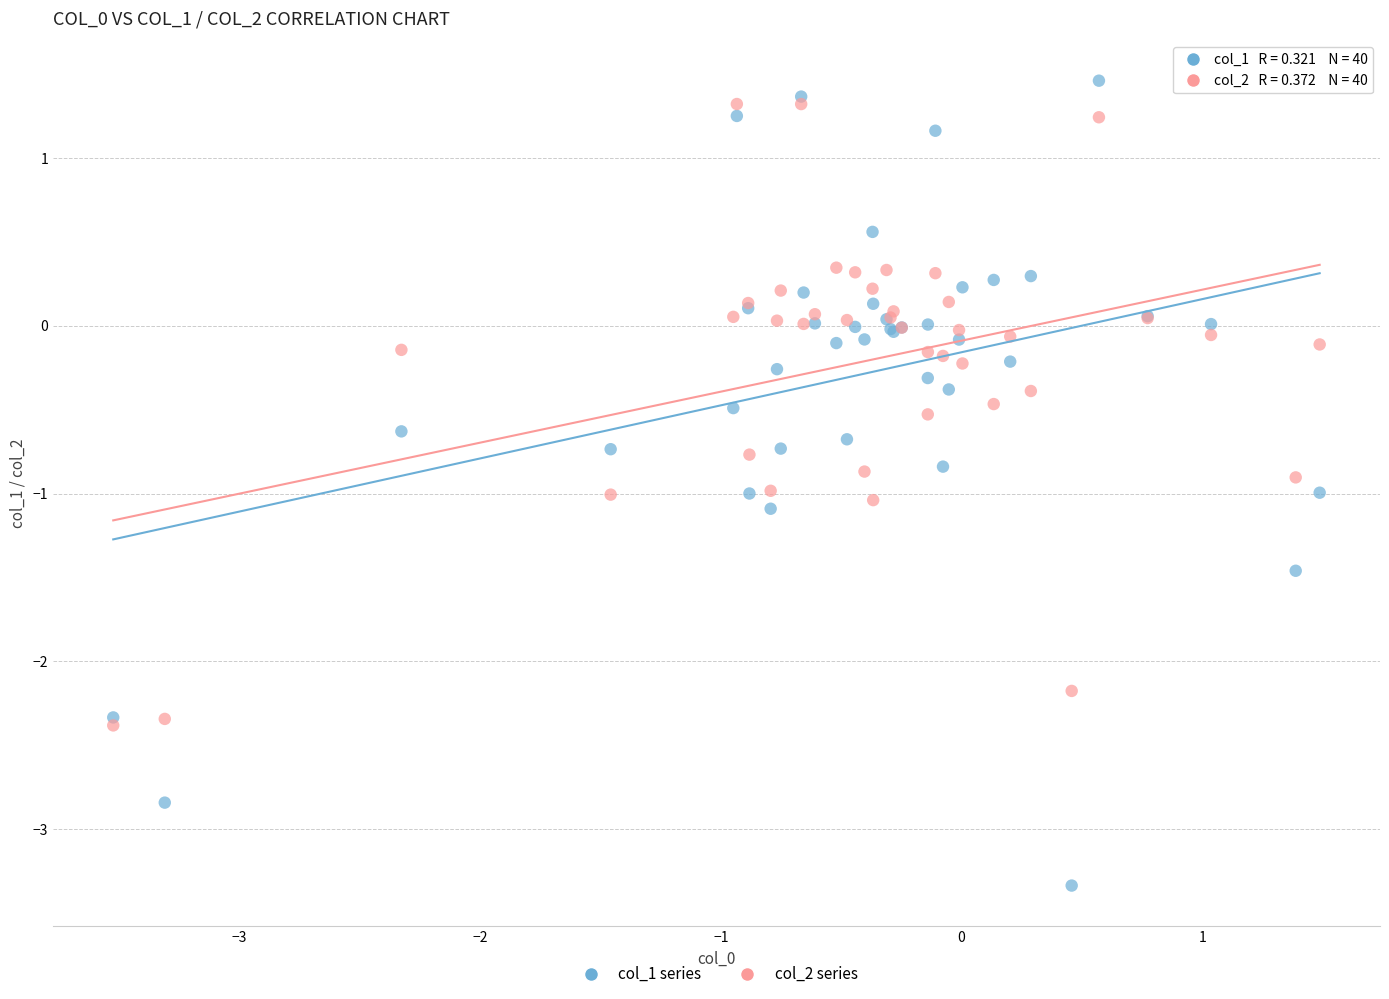

Which series has the widest spread of Y values?

col_1 series